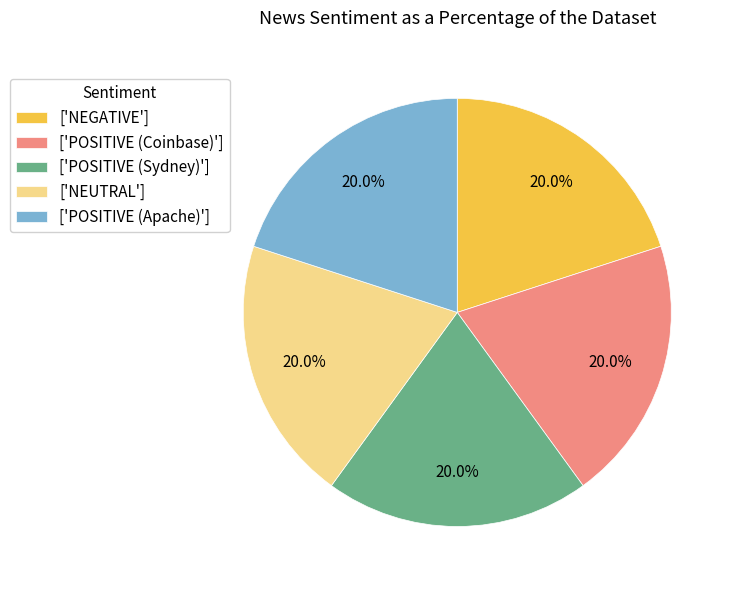

Does ['POSITIVE (Apache)'] account for over 50% of the chart?

No